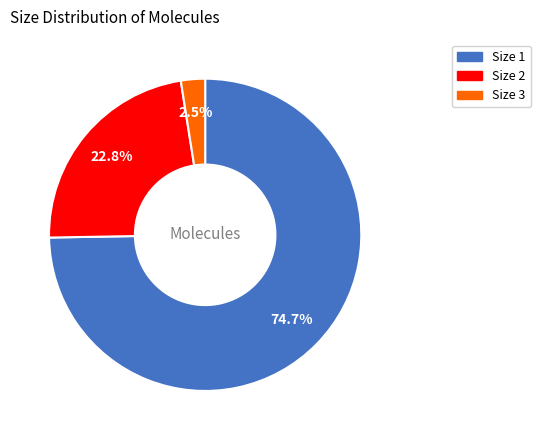

Which has a higher value, Size 1 or Size 2?

Size 1